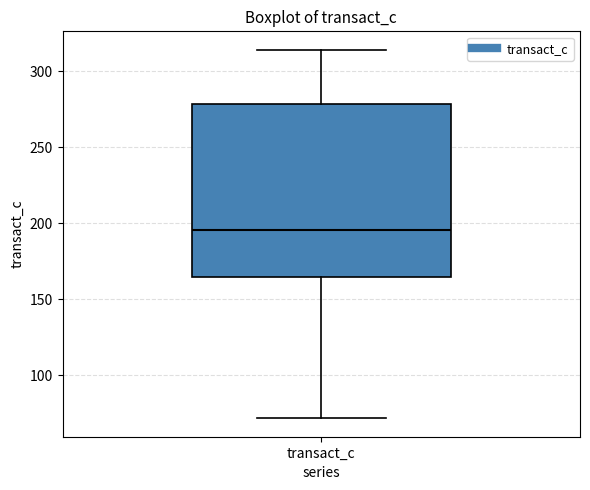

Where does the lower whisker of the box for transact_c end on the y-axis? The values are not printed on the chart, so give them approximately, as read against the axis.

70